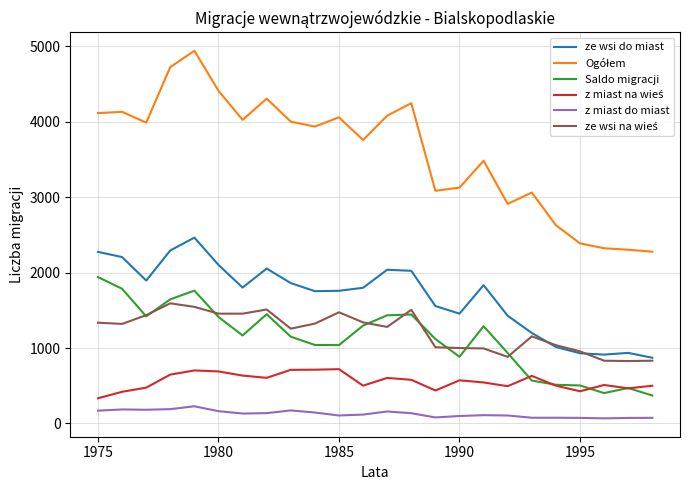

What is the lowest value of the Saldo migracji series?

371